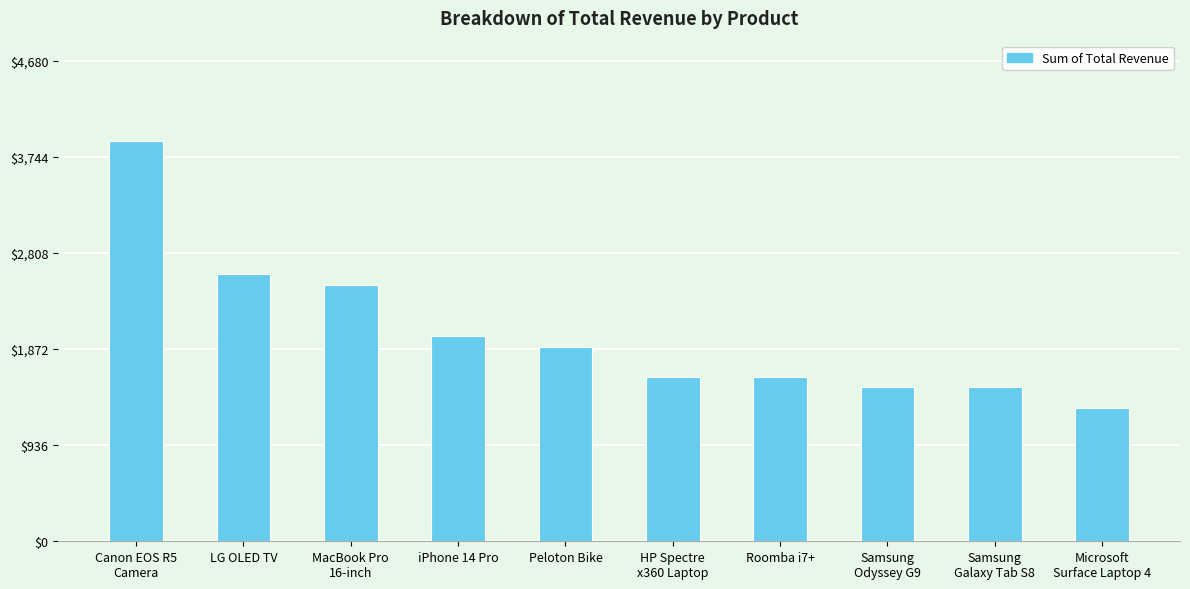

What is the greatest value displayed?

3900.0